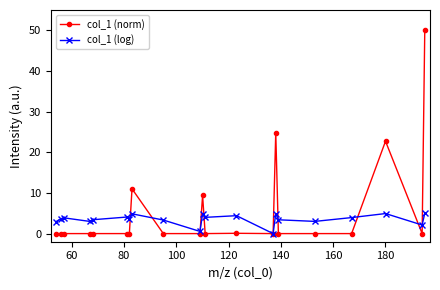

Which series has the largest range (max minus min)?

col_1 (norm)